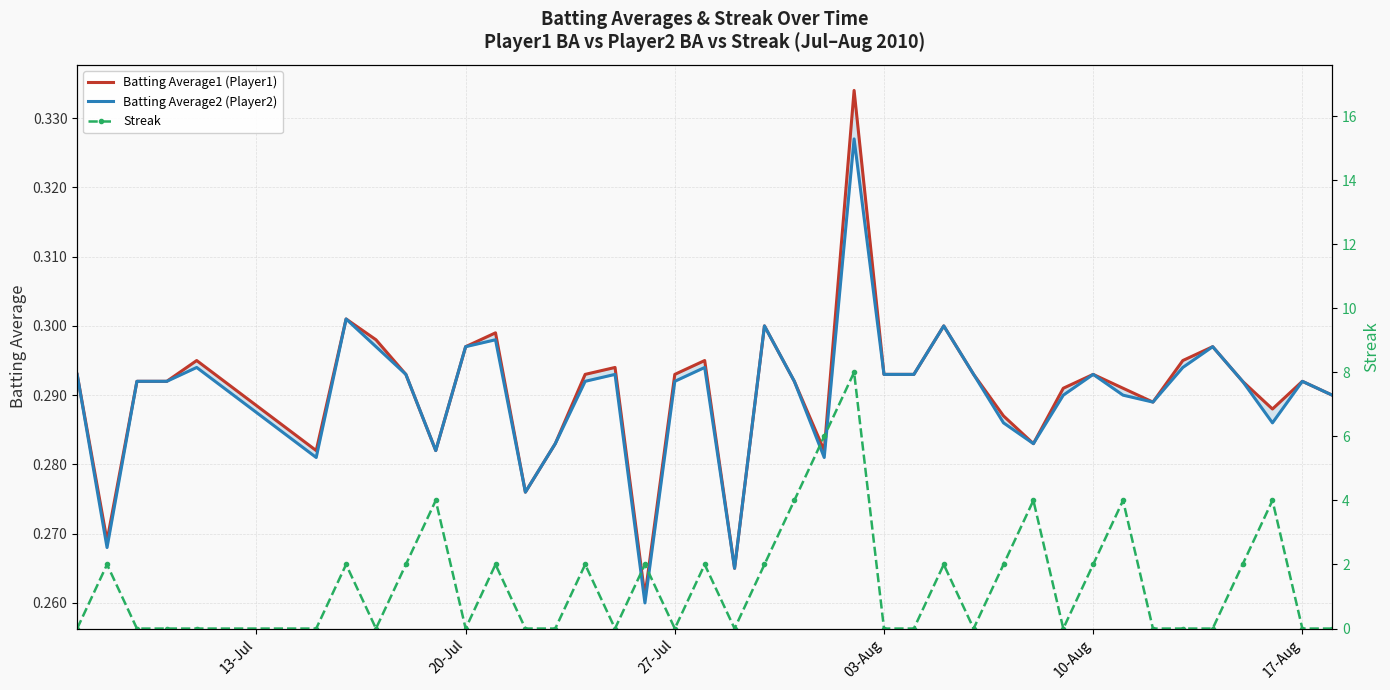

Is the value of Streak at 38 greater than the value of Batting Average2 (Player2) at 27-Jul?

No